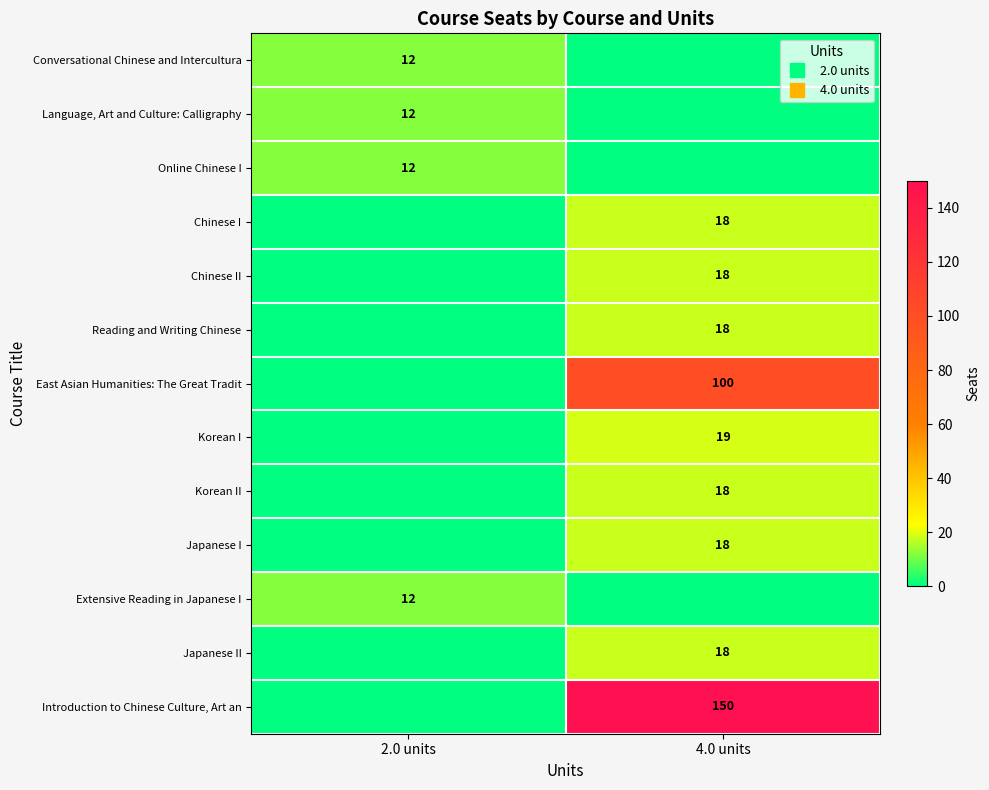

What is the total value across all series at 4.0 units?

377